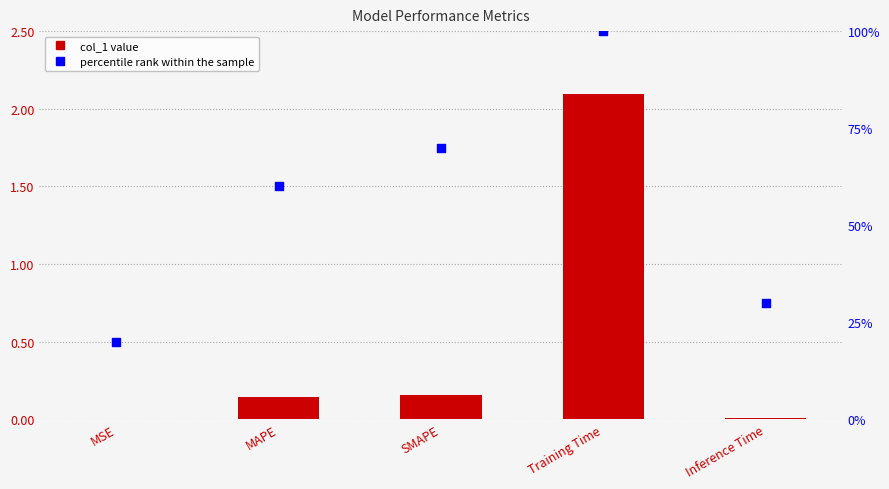

At which category is the sum across all series the highest?

Training Time